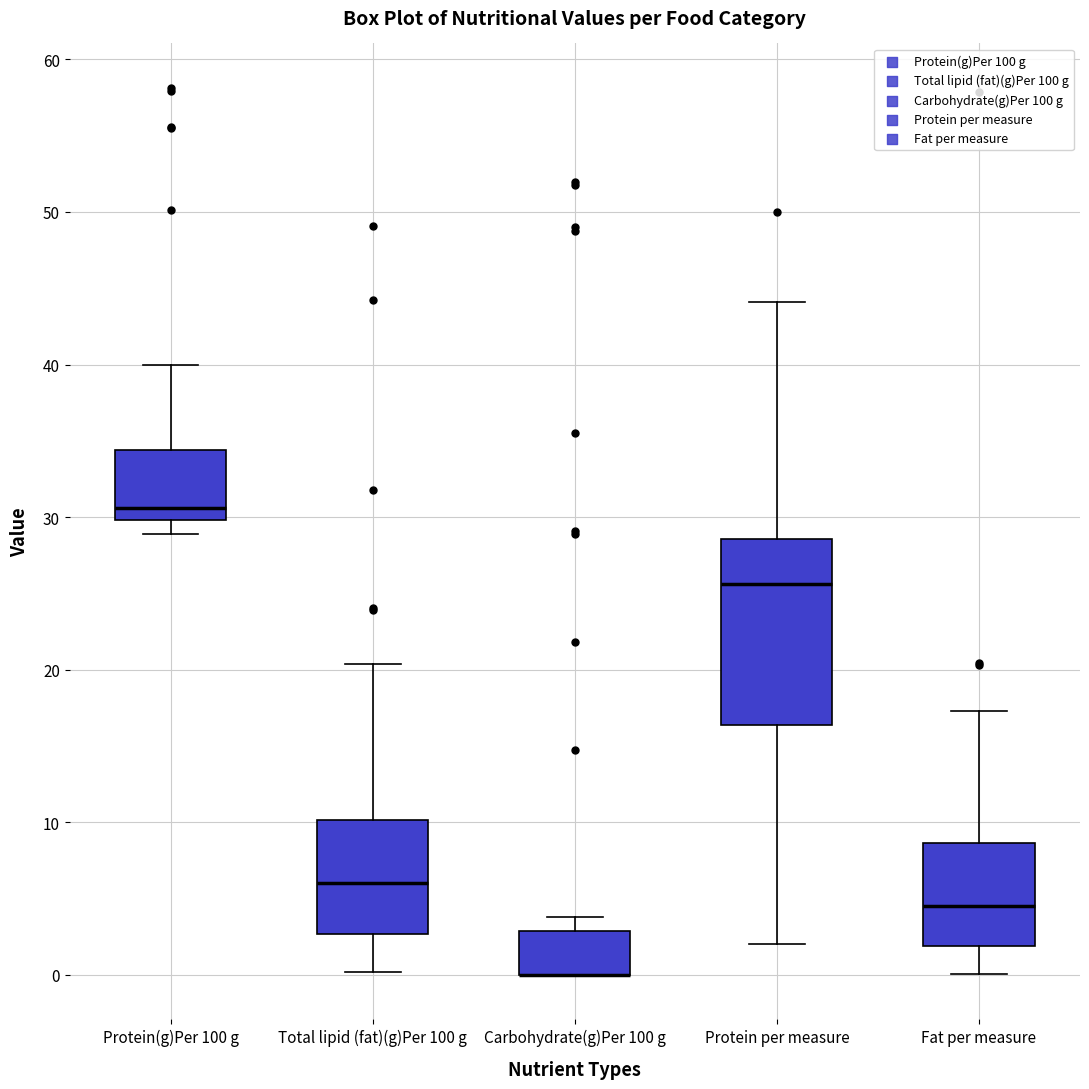

Which box is the tallest, from its lower edge to its upper edge?

Protein per measure